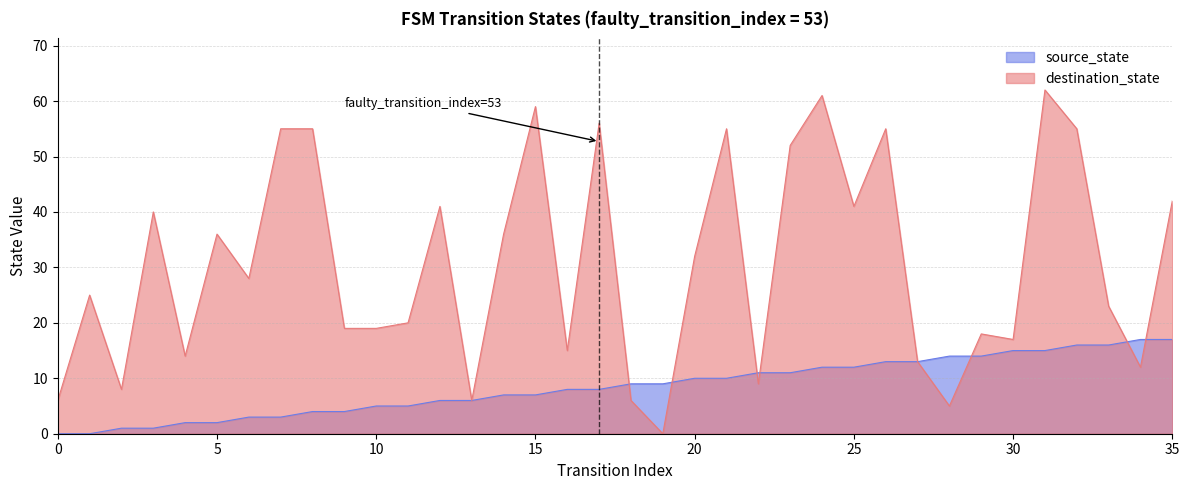

At 2, list the series in order from smallest to largest.

source_state, destination_state